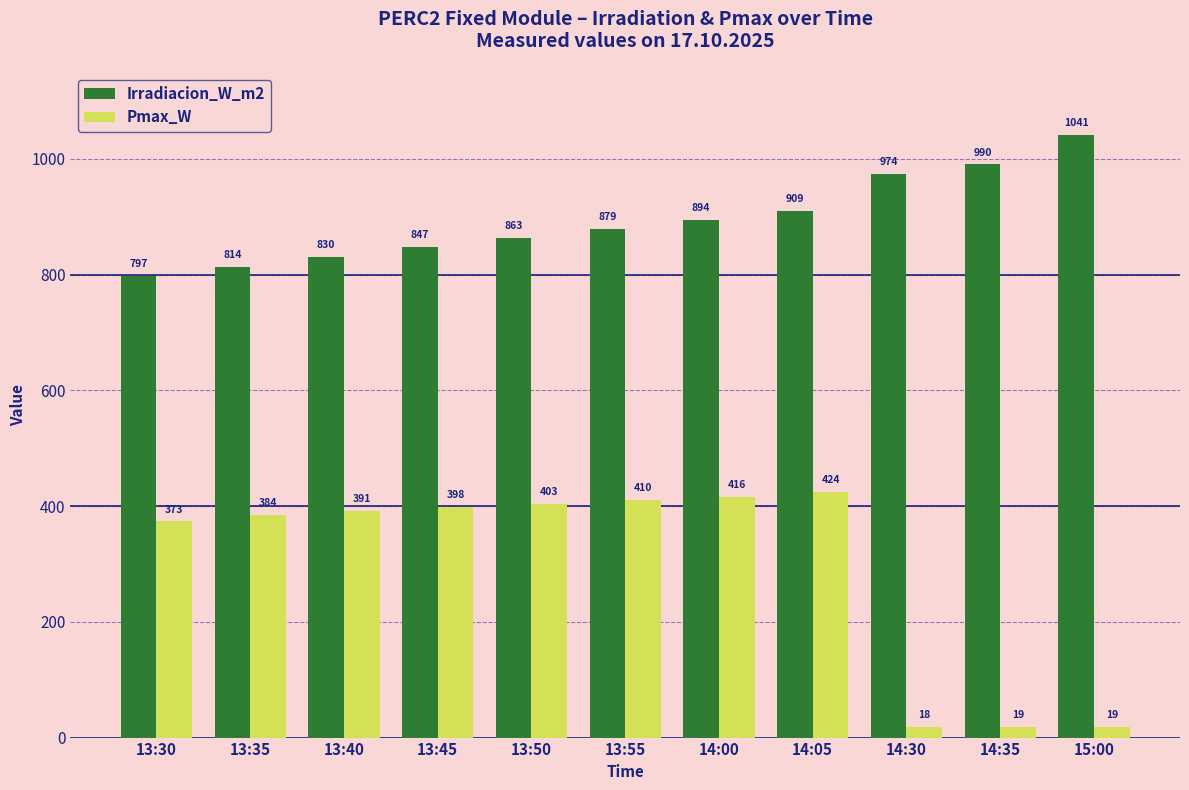

True or false: Irradiacion_W_m2 has a value of 1041.5 at 15:00.

True